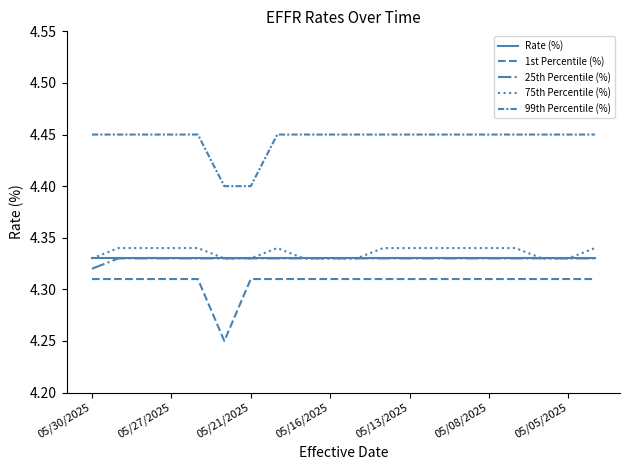

Reading left to right, extract all data points from this chart.

Rate (%): 4.3	4.3	4.3	4.3	4.3	4.3	4.3	4.3	4.3	4.3	4.3	4.3	4.3	4.3	4.3	4.3	4.3	4.3	4.3	4.3
1st Percentile (%): 4.3	4.3	4.3	4.3	4.3	4.2	4.3	4.3	4.3	4.3	4.3	4.3	4.3	4.3	4.3	4.3	4.3	4.3	4.3	4.3
25th Percentile (%): 4.3	4.3	4.3	4.3	4.3	4.3	4.3	4.3	4.3	4.3	4.3	4.3	4.3	4.3	4.3	4.3	4.3	4.3	4.3	4.3
75th Percentile (%): 4.3	4.3	4.3	4.3	4.3	4.3	4.3	4.3	4.3	4.3	4.3	4.3	4.3	4.3	4.3	4.3	4.3	4.3	4.3	4.3
99th Percentile (%): 4.5	4.5	4.5	4.5	4.5	4.4	4.4	4.5	4.5	4.5	4.5	4.5	4.5	4.5	4.5	4.5	4.5	4.5	4.5	4.5